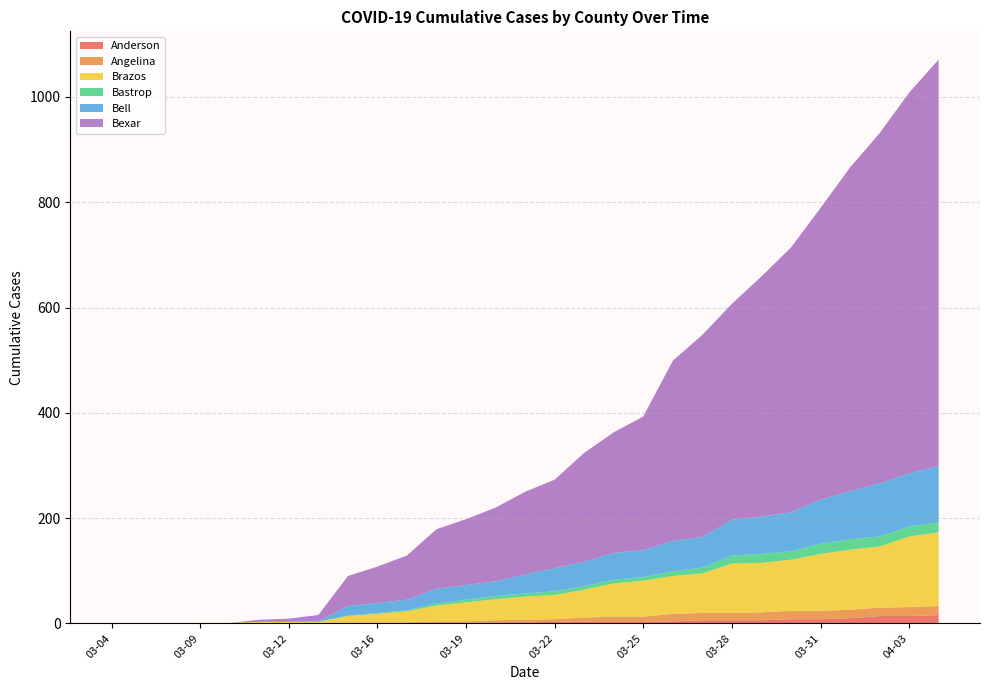

Reading left to right, what are all the values shown in this chart?

Anderson: 03-04=0	03-05=0	03-06=0	03-09=0	03-10=0	03-11=1	03-12=1	03-13=1	03-15=1	03-16=1	03-17=1	03-18=1	03-19=1	03-20=2	03-21=2	03-22=3	03-23=3	03-24=3	03-25=3	03-26=4	03-27=6	03-28=6	03-29=6	03-30=8	03-31=8	04-01=10	04-02=14	04-03=14	04-04=16
Angelina: 03-04=0	03-05=0	03-06=0	03-09=0	03-10=0	03-11=0	03-12=0	03-13=0	03-15=1	03-16=1	03-17=1	03-18=3	03-19=3	03-20=4	03-21=5	03-22=5	03-23=8	03-24=10	03-25=10	03-26=14	03-27=14	03-28=14	03-29=15	03-30=16	03-31=16	04-01=16	04-02=16	04-03=17	04-04=17
Brazos: 03-04=0	03-05=0	03-06=0	03-09=1	03-10=1	03-11=2	03-12=2	03-13=2	03-15=12	03-16=16	03-17=21	03-18=30	03-19=36	03-20=40	03-21=44	03-22=46	03-23=53	03-24=63	03-25=68	03-26=72	03-27=75	03-28=94	03-29=94	03-30=97	03-31=108	04-01=114	04-02=116	04-03=134	04-04=140
Bastrop: 03-04=0	03-05=0	03-06=0	03-09=0	03-10=0	03-11=0	03-12=0	03-13=0	03-15=1	03-16=2	03-17=2	03-18=4	03-19=5	03-20=6	03-21=6	03-22=7	03-23=7	03-24=7	03-25=7	03-26=9	03-27=11	03-28=15	03-29=17	03-30=16	03-31=19	04-01=20	04-02=19	04-03=19	04-04=19
Bell: 03-04=0	03-05=0	03-06=0	03-09=0	03-10=0	03-11=0	03-12=0	03-13=1	03-15=18	03-16=19	03-17=20	03-18=28	03-19=28	03-20=28	03-21=36	03-22=44	03-23=46	03-24=51	03-25=51	03-26=58	03-27=58	03-28=68	03-29=71	03-30=74	03-31=84	04-01=91	04-02=101	04-03=101	04-04=107
Bexar: 03-04=0	03-05=0	03-06=0	03-09=0	03-10=0	03-11=4	03-12=6	03-13=12	03-15=57	03-16=69	03-17=84	03-18=113	03-19=125	03-20=140	03-21=157	03-22=168	03-23=207	03-24=229	03-25=254	03-26=342	03-27=384	03-28=410	03-29=456	03-30=503	03-31=554	04-01=615	04-02=665	04-03=723	04-04=772